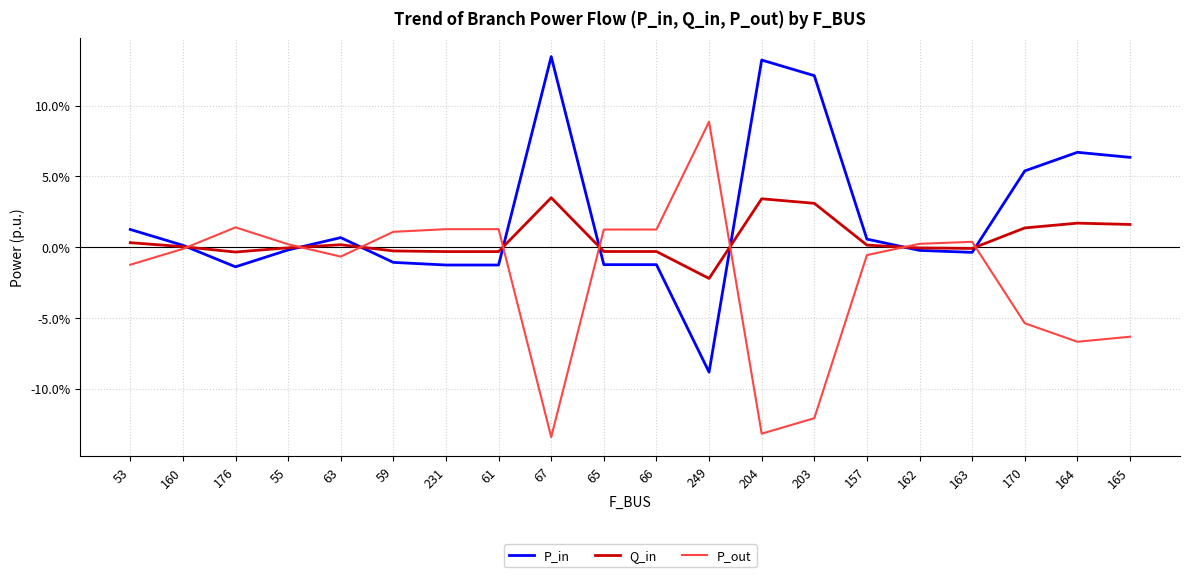

What is the value of the P_in point at the 19th from the left?

0.1